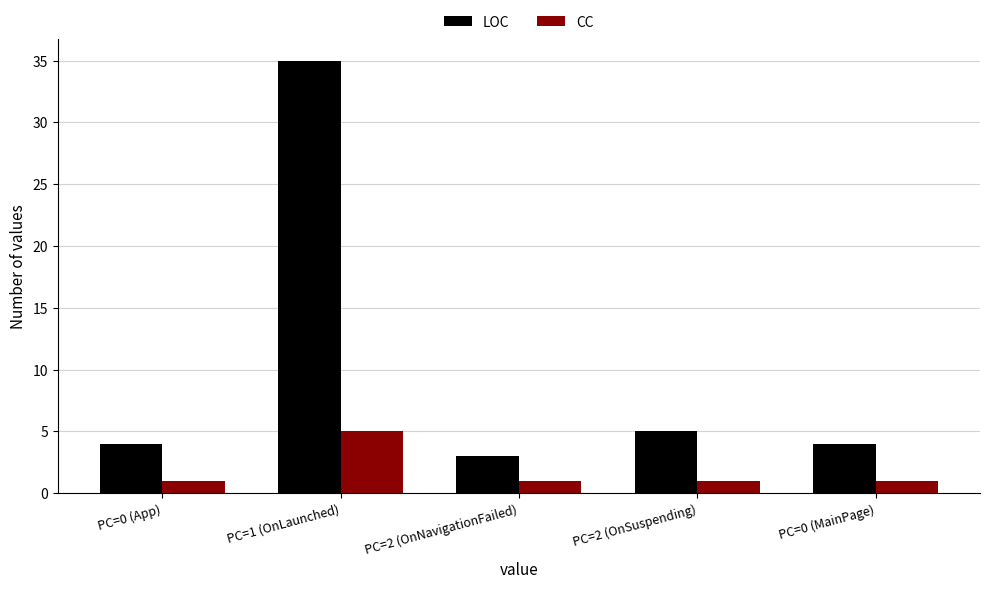

Which series changed the most between PC=2 (OnNavigationFailed) and PC=2 (OnSuspending)?

LOC